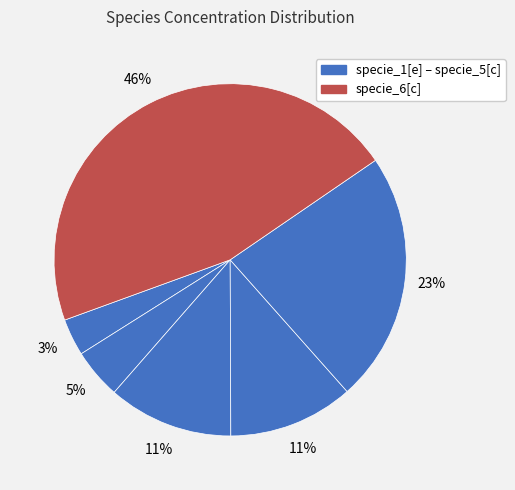

Count the number of slices in the pie.

6